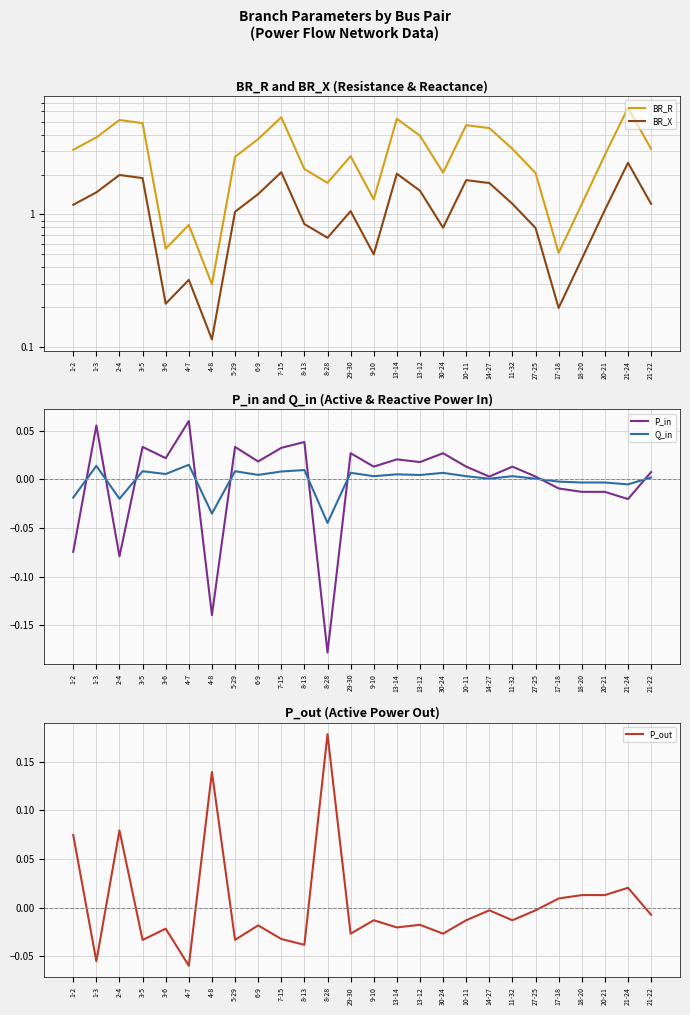

Between which two adjacent categories do P_out and P_in first intersect?

1-2 and 1-3